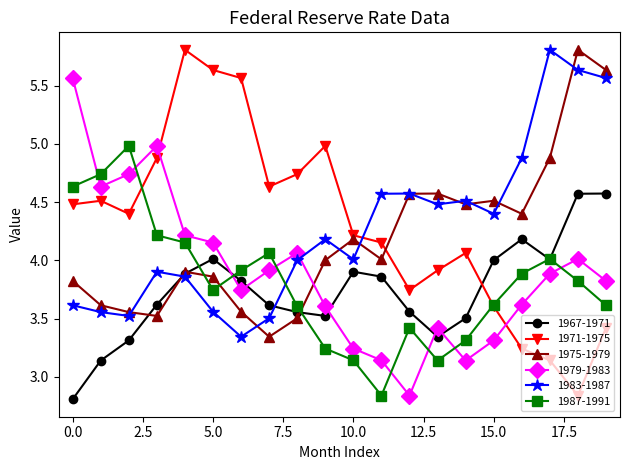

How many data points in 1987-1991 are less than 3?

1